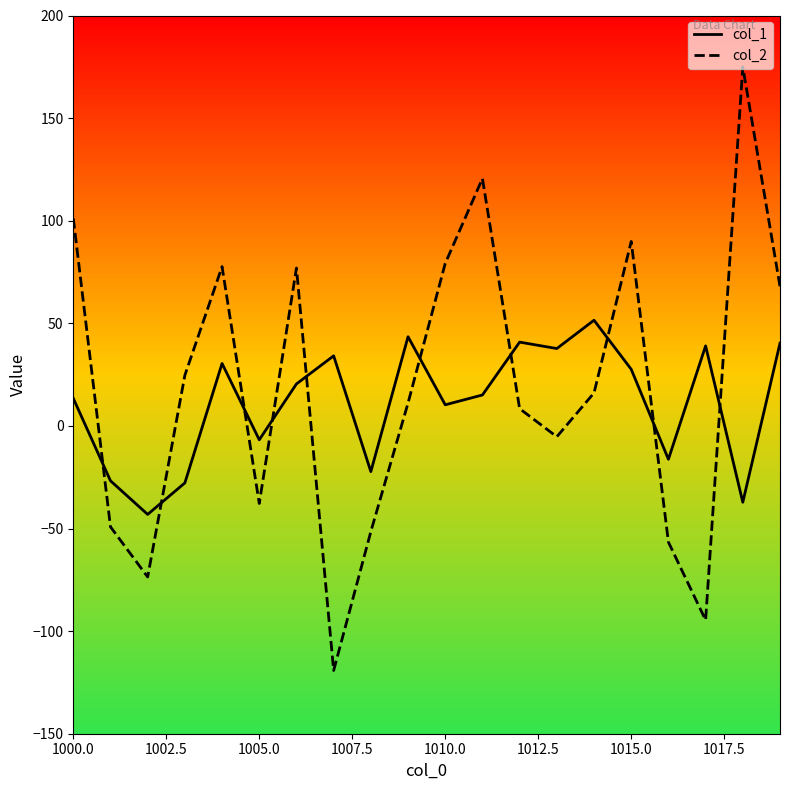

How many values in the col_1 series exceed 20?

10